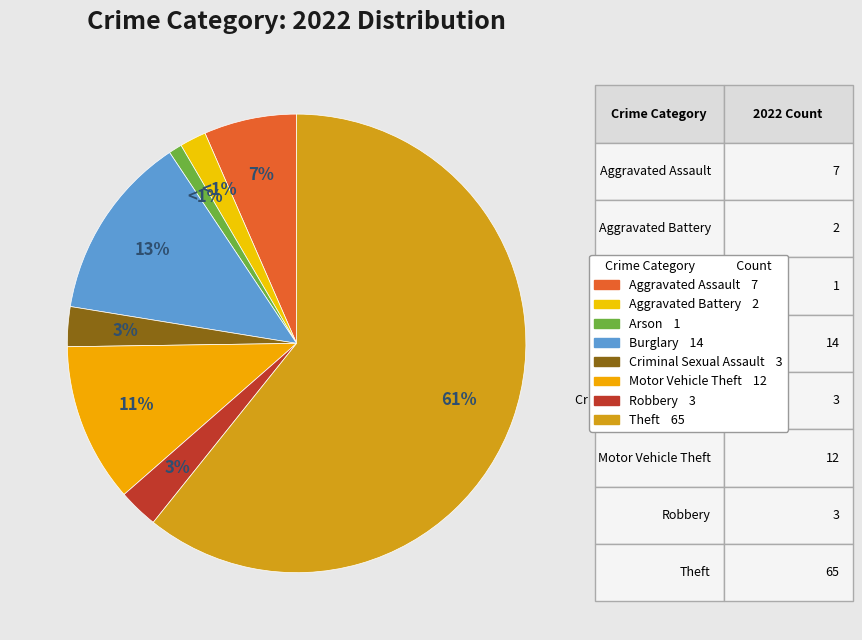

Which category accounts for the majority?

Theft